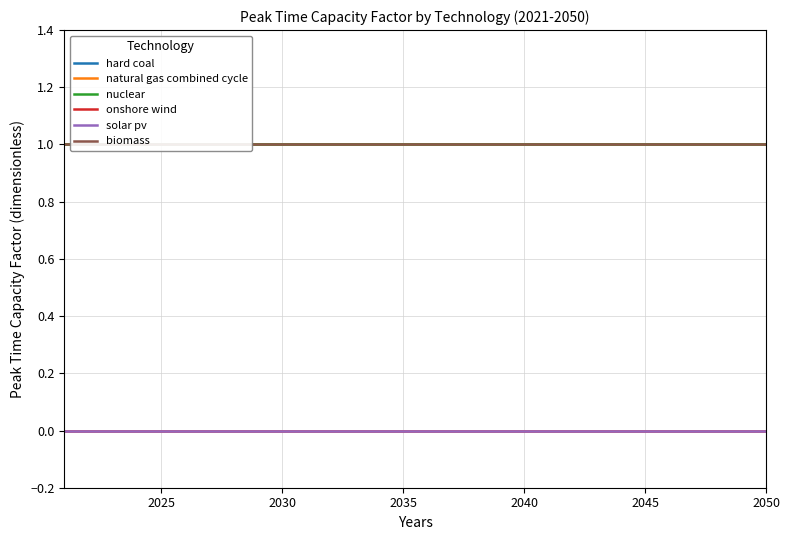

Between 2050 and 2030, which is larger?

2050